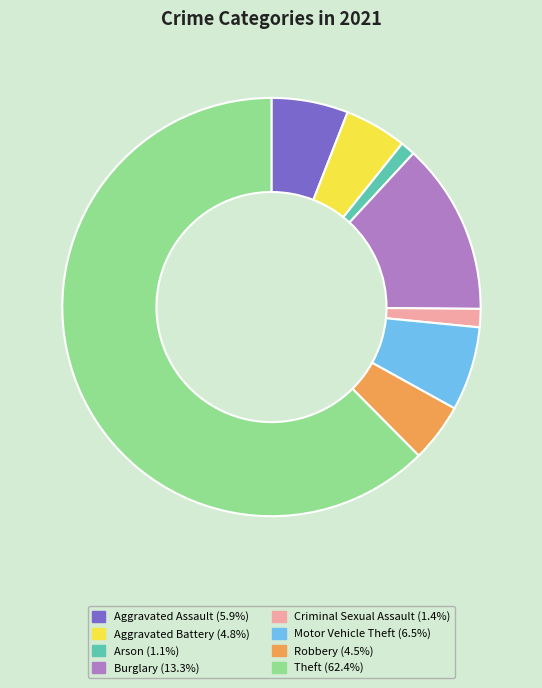

Which category accounts for the majority?

Theft